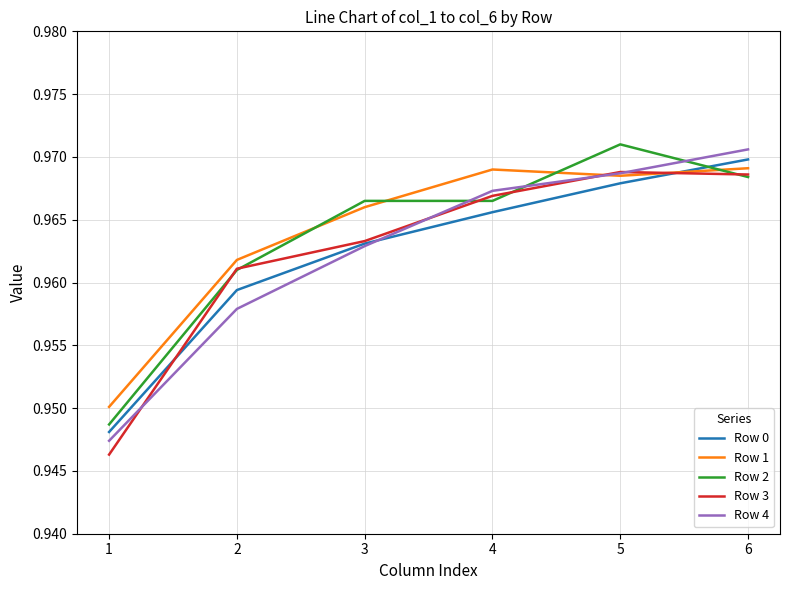

Which series has the widest spread of values?

Row 4